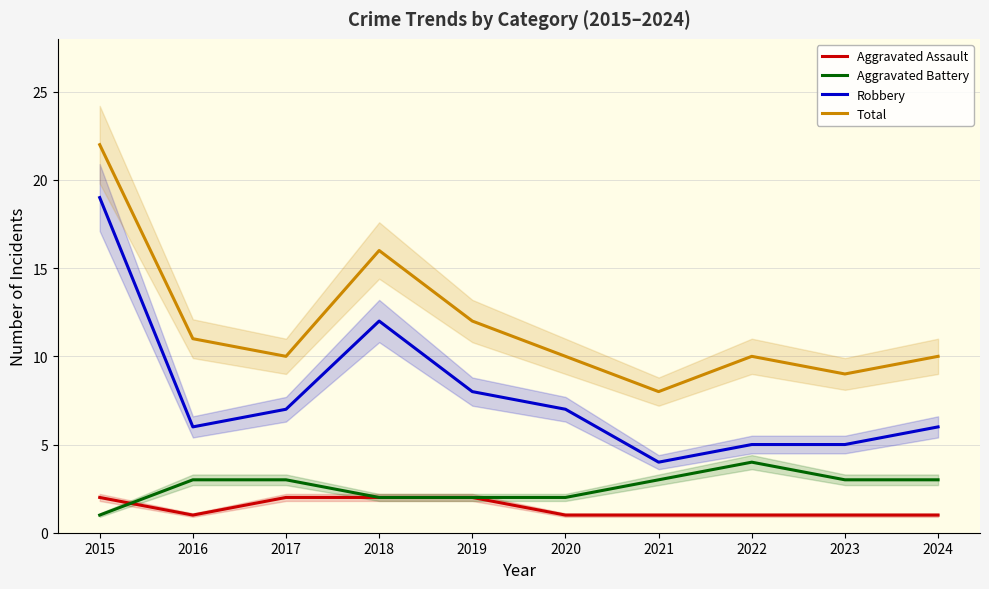

How many lines are shown in the chart?

4